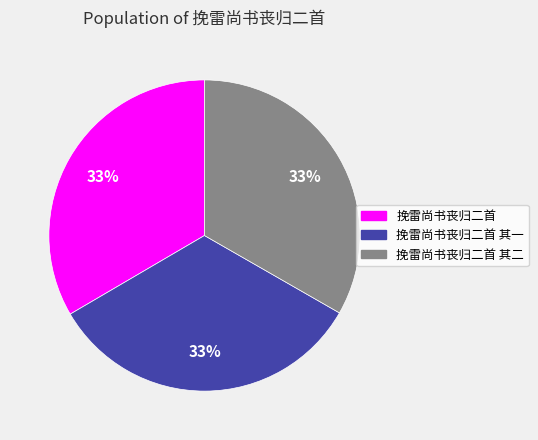

Does any single category account for the majority?

No